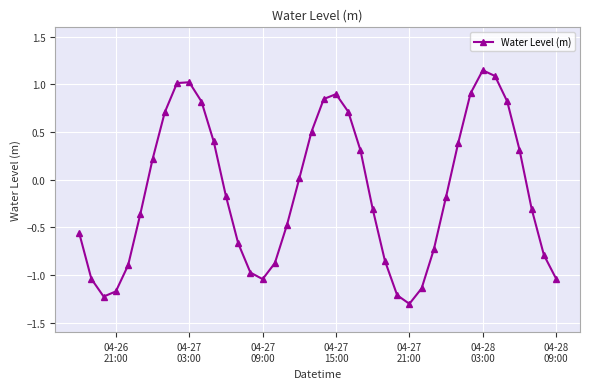

What is the sum of all values?

-5.2